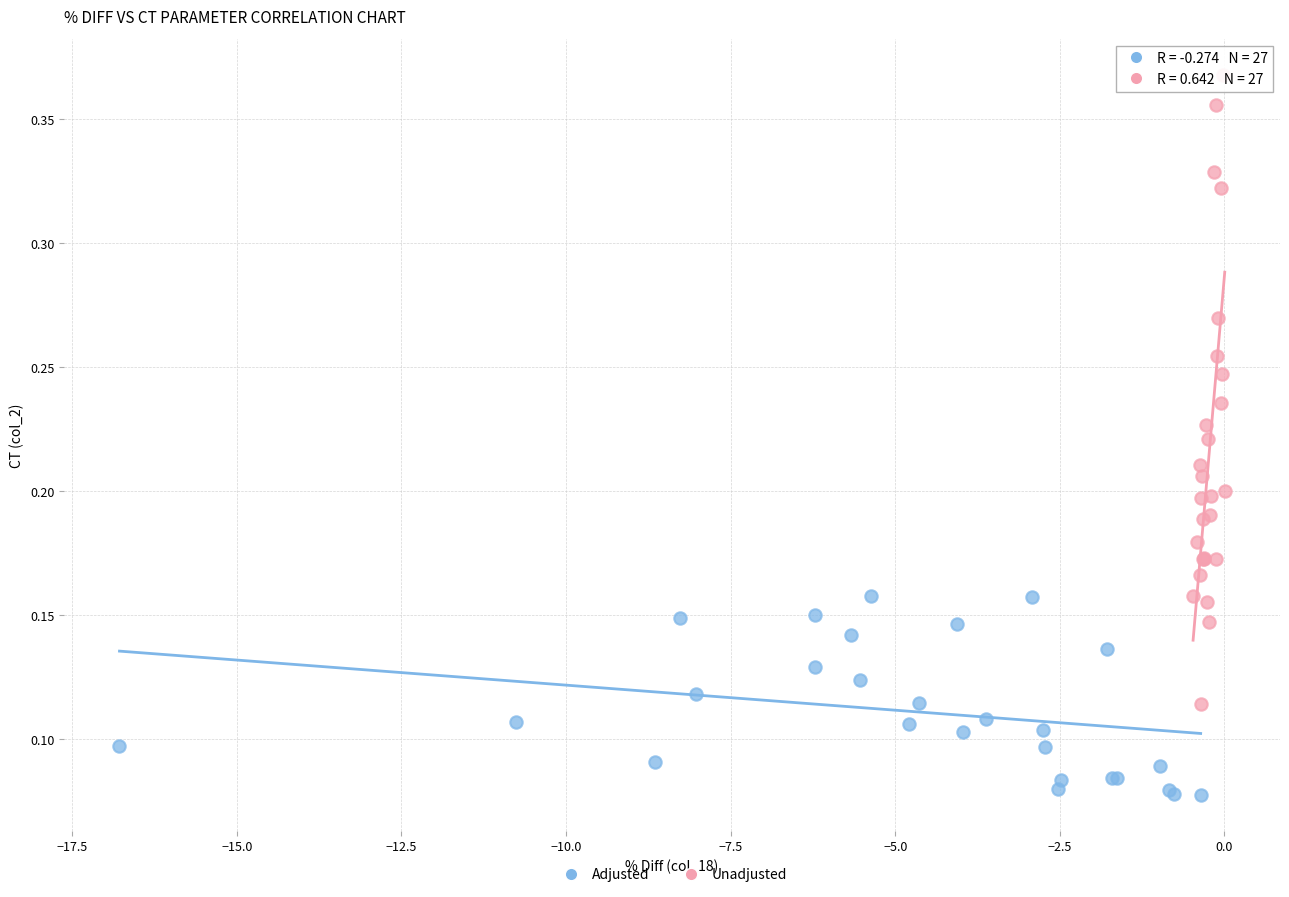

Which series reaches the maximum Y coordinate?

Unadjusted